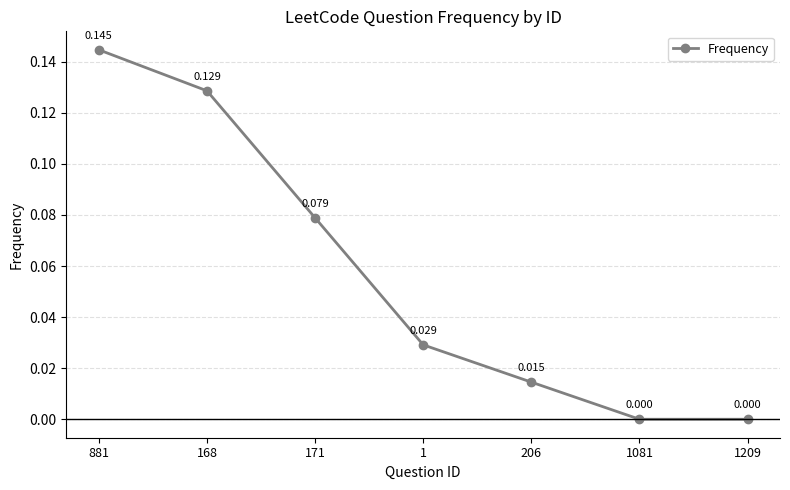

True or false: there are more than 0 points higher than both neighbors.

False